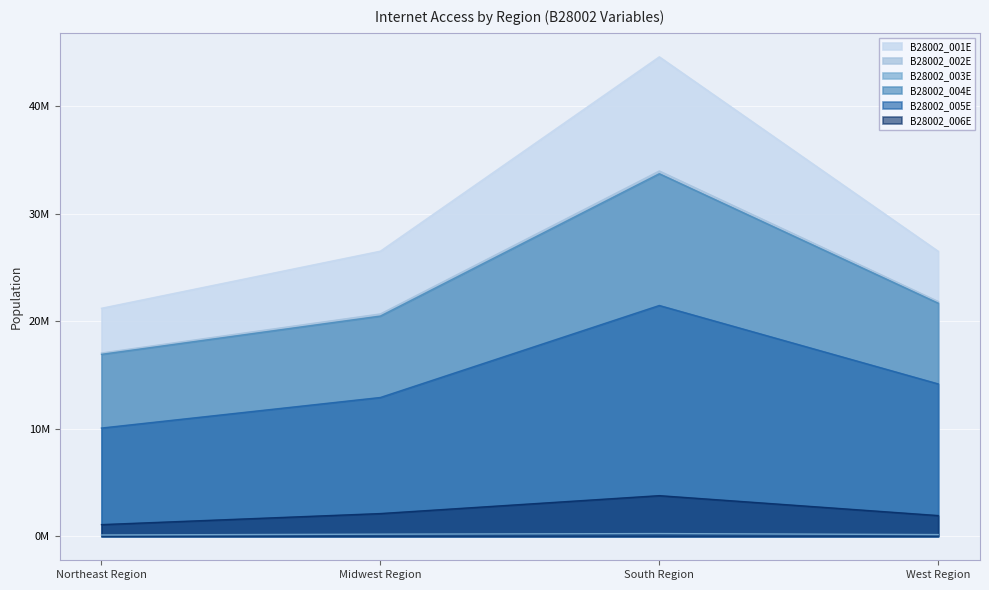

Which category has the highest value across all series?

South Region